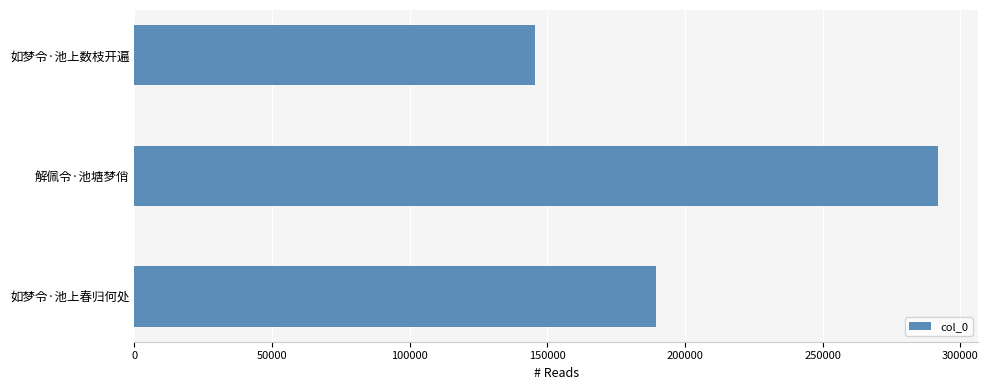

Rank the categories by value from lowest to highest.

如梦令·池上数枝开遍, 如梦令·池上春归何处, 解佩令·池塘梦俏